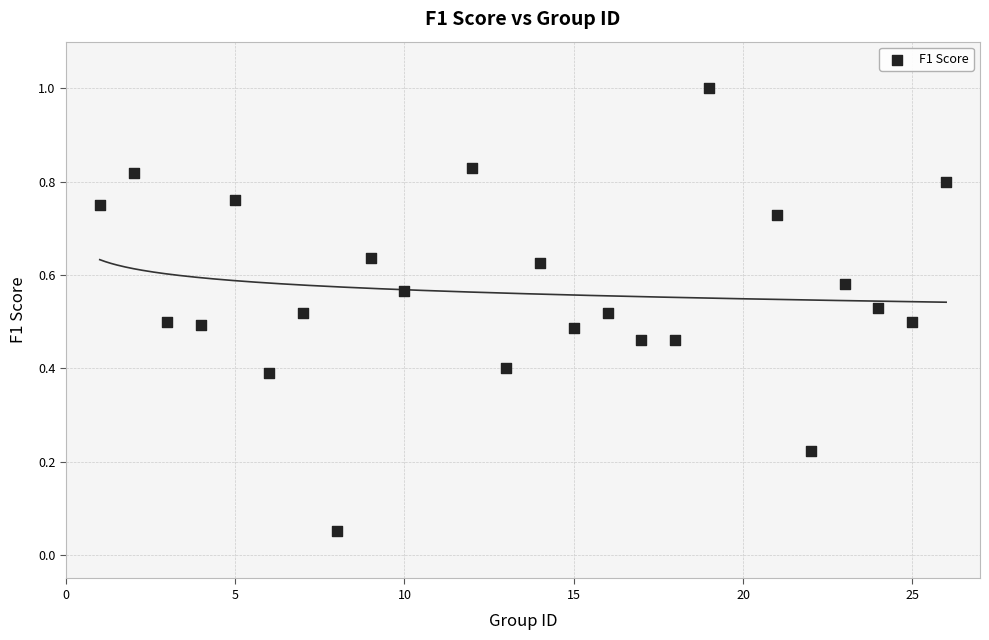

What is the range of X values (max minus min)?

25.0